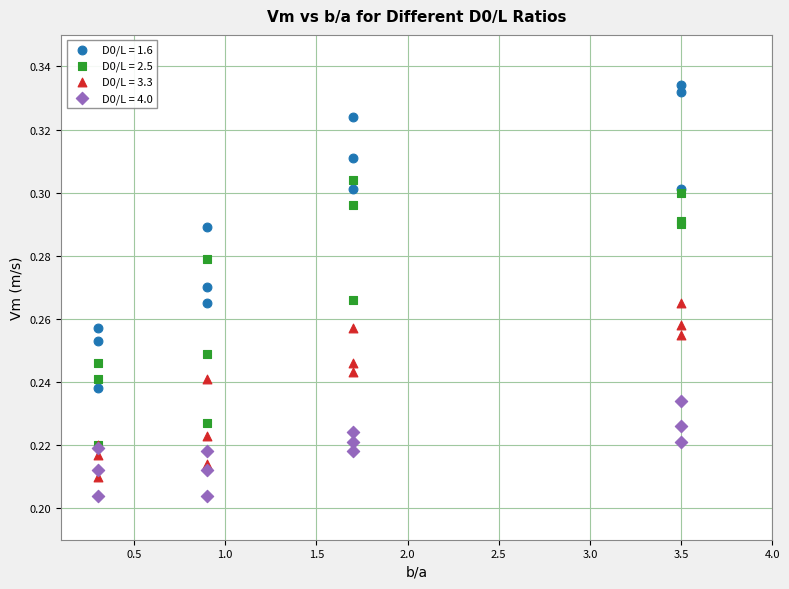

Which series has the widest spread of Y values?

D0/L = 1.6